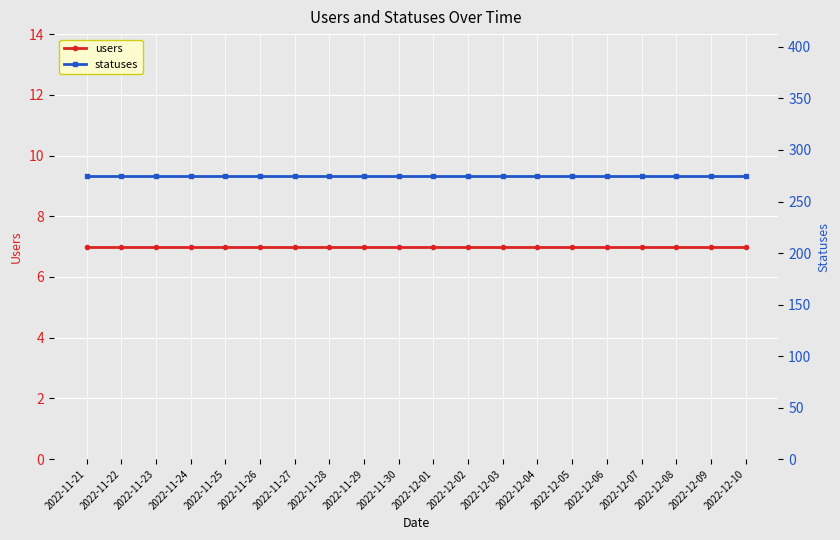

What is the sum of all users values?

140